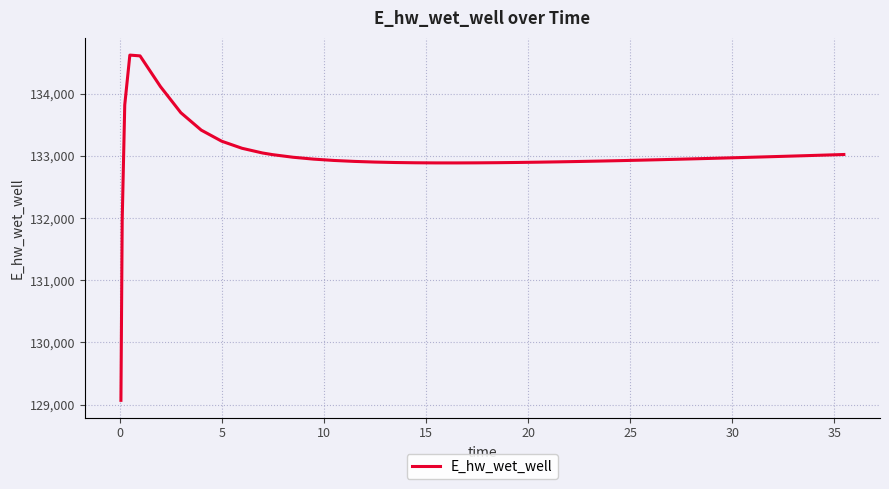

What is the maximum value shown in the chart?

134624.7